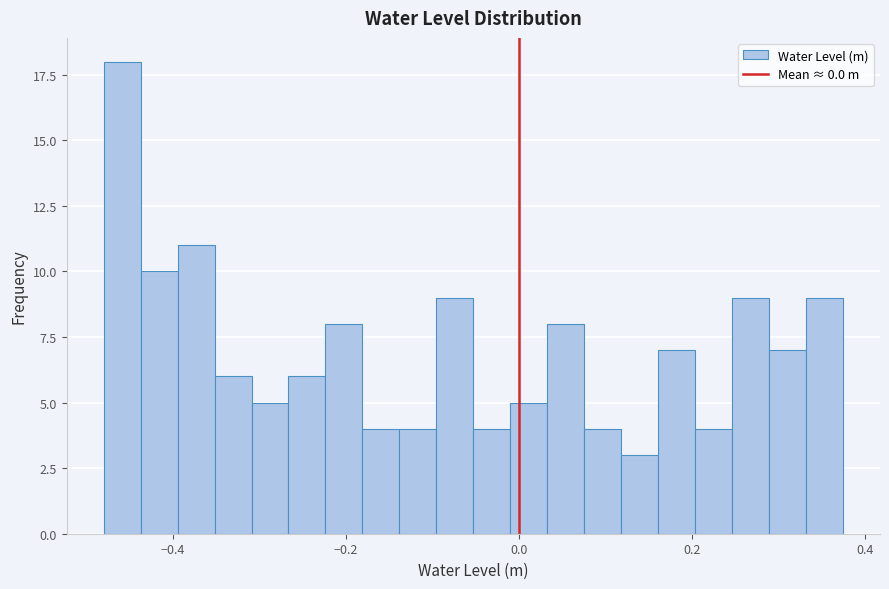

Read against the x-axis, roughly where is the centre of the tallest bar?

-0.46